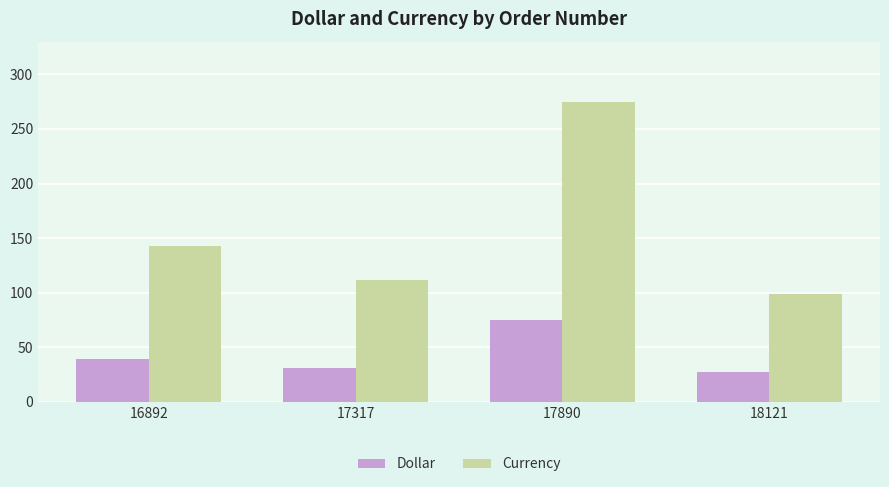

What is the sum of all Dollar values?

170.8